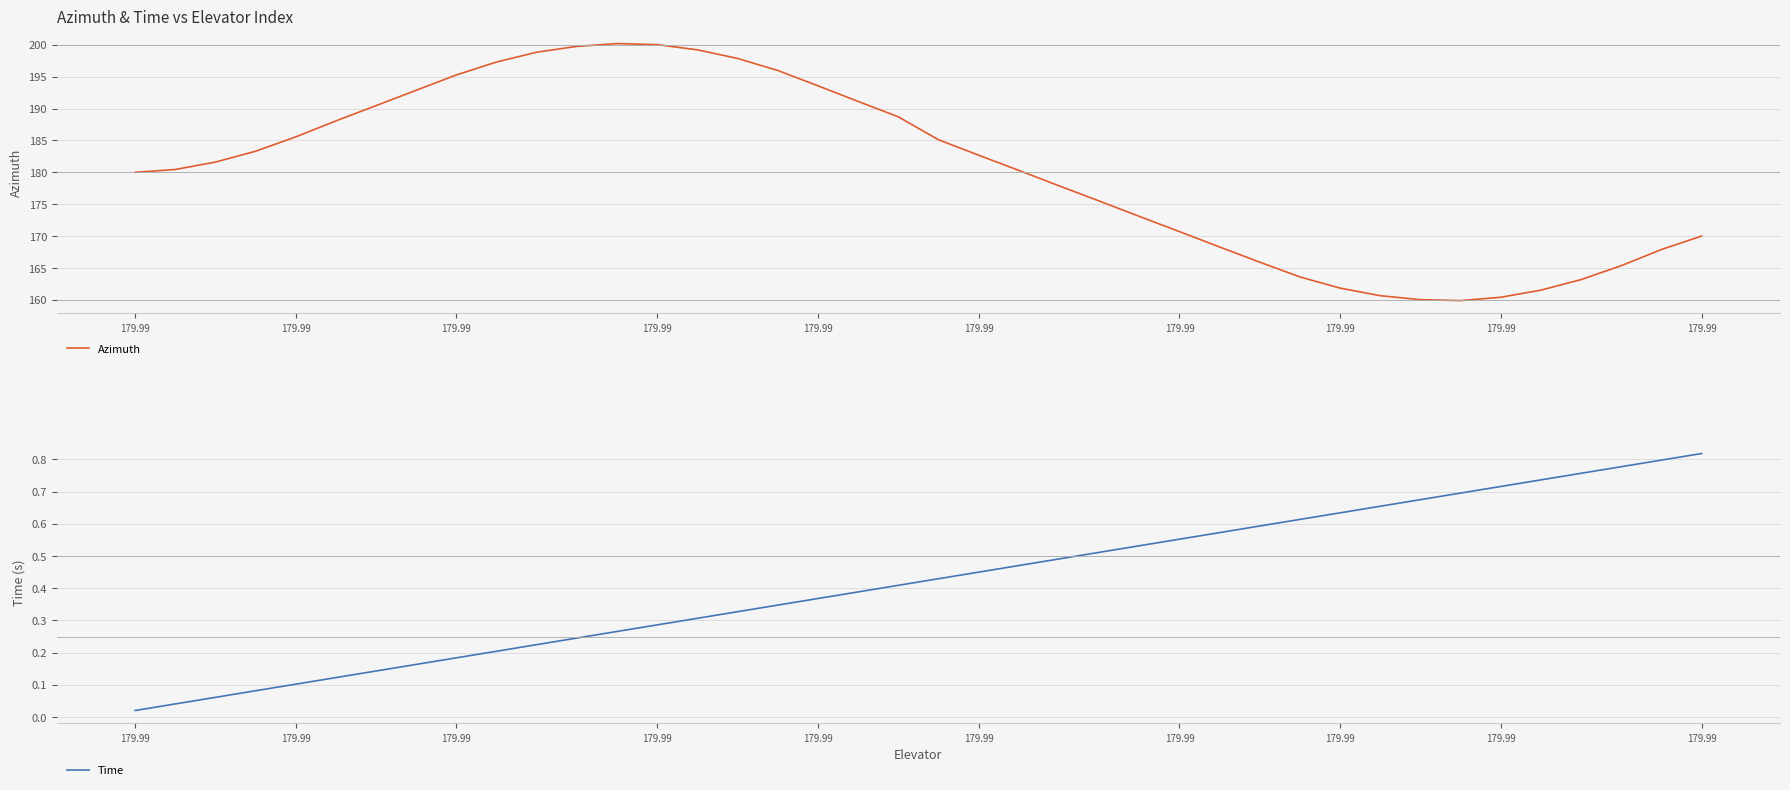

Is the value of Azimuth at 179.99 greater than the value of Time at 179.99?

Yes